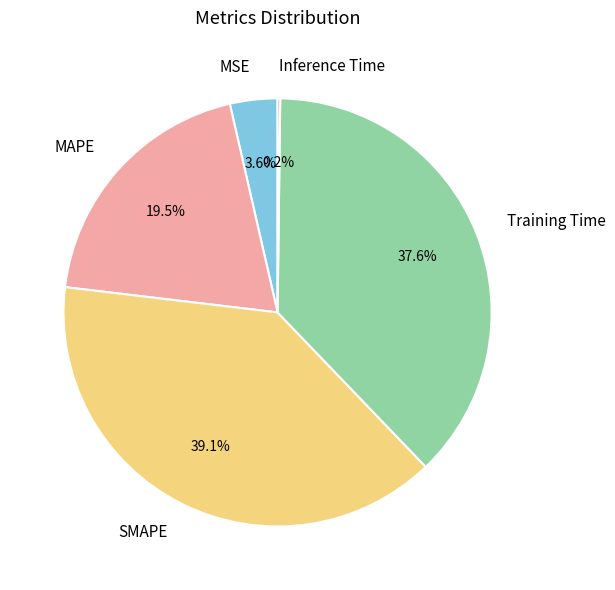

What percentage do MAPE and SMAPE together represent?

58.6%